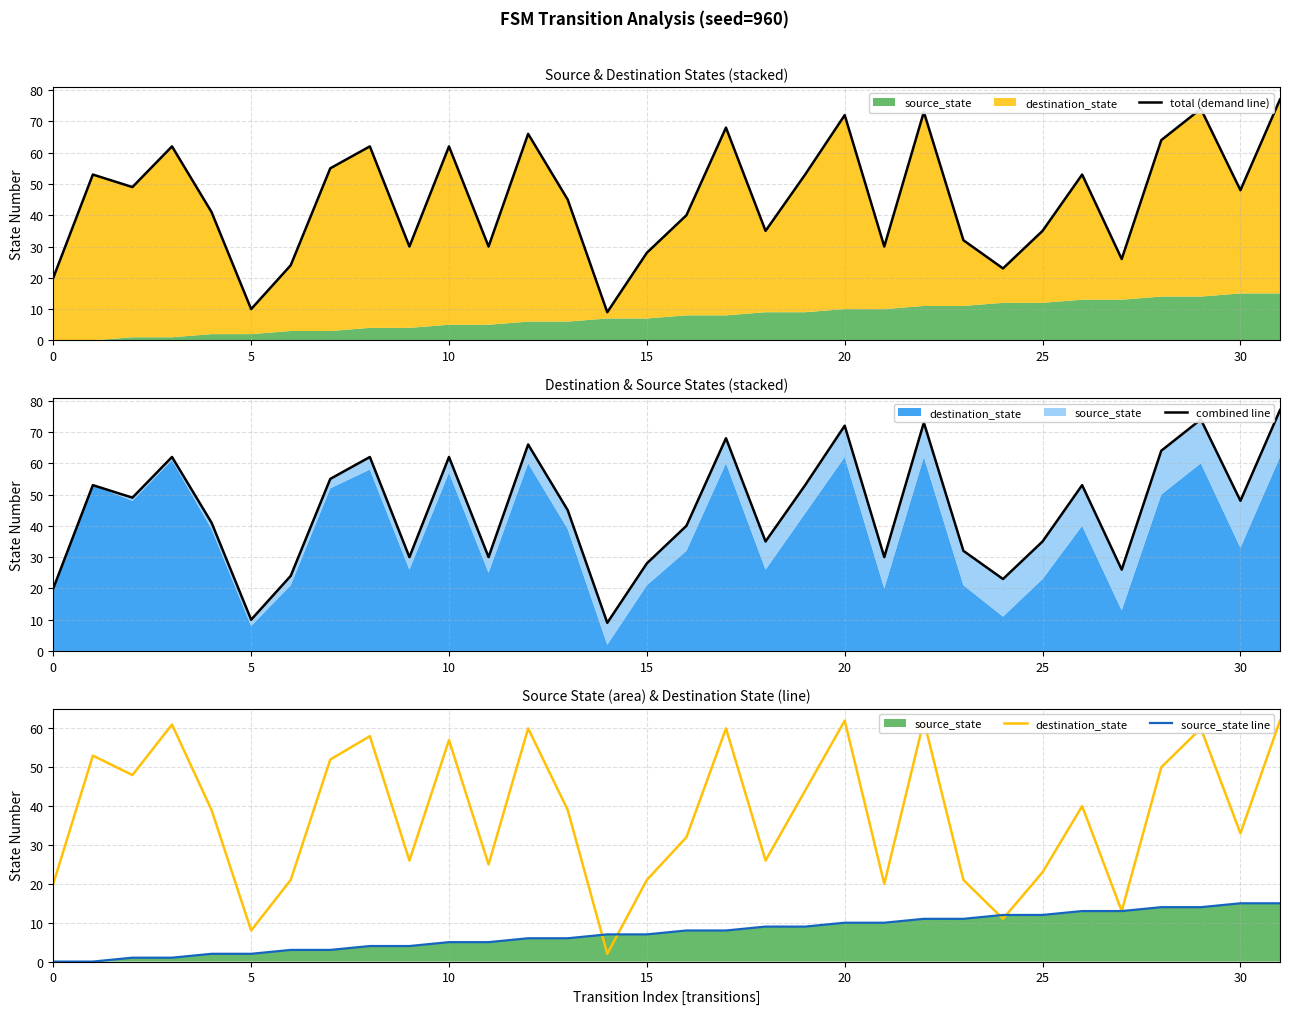

What is the spread (max minus min) of values at 13?

39